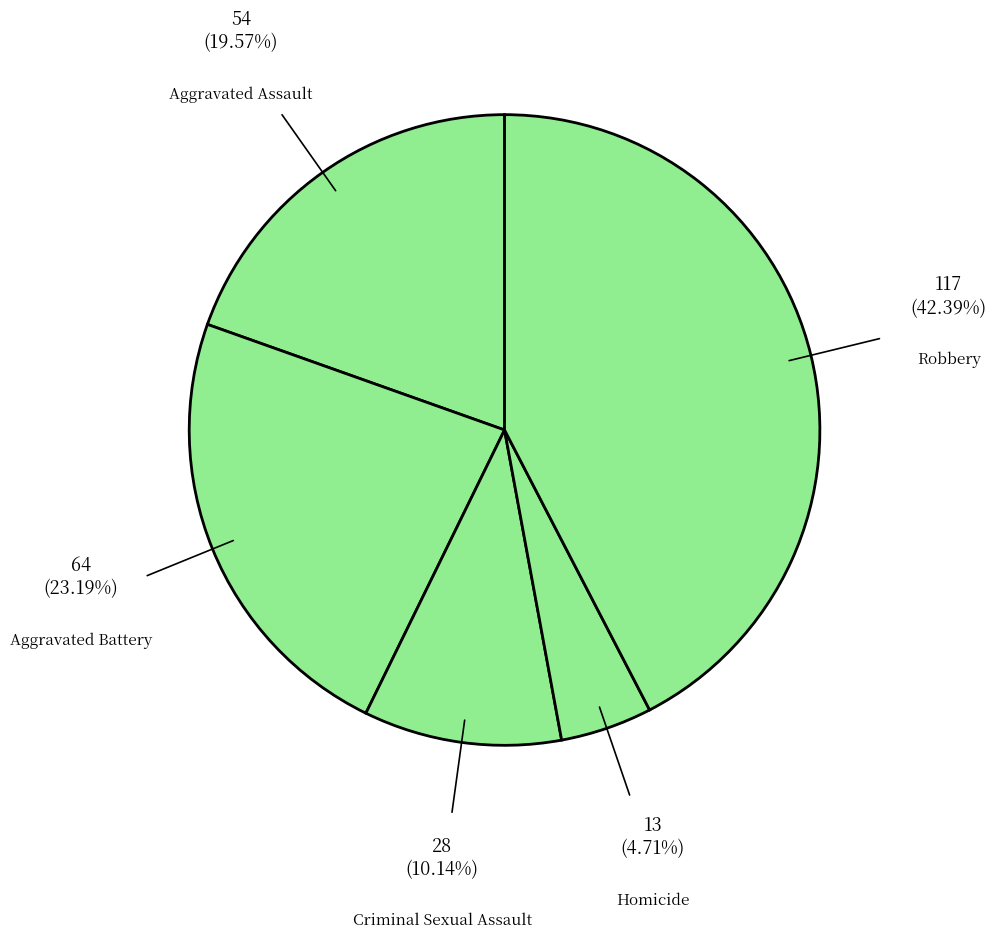

What is the largest slice in the pie chart?

Robbery